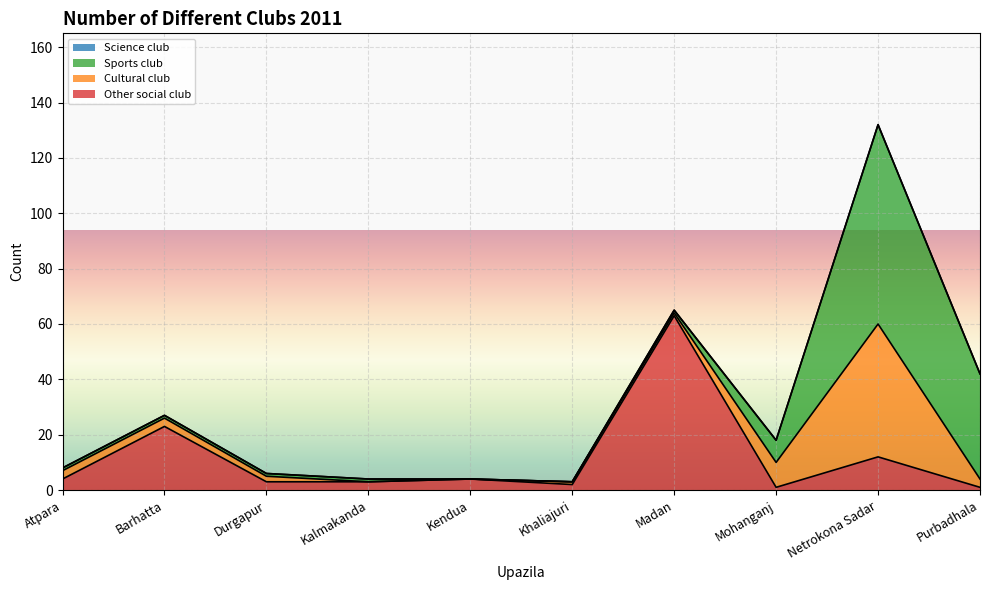

The Cultural club series shows 9 at Mohanganj. True or false?

True